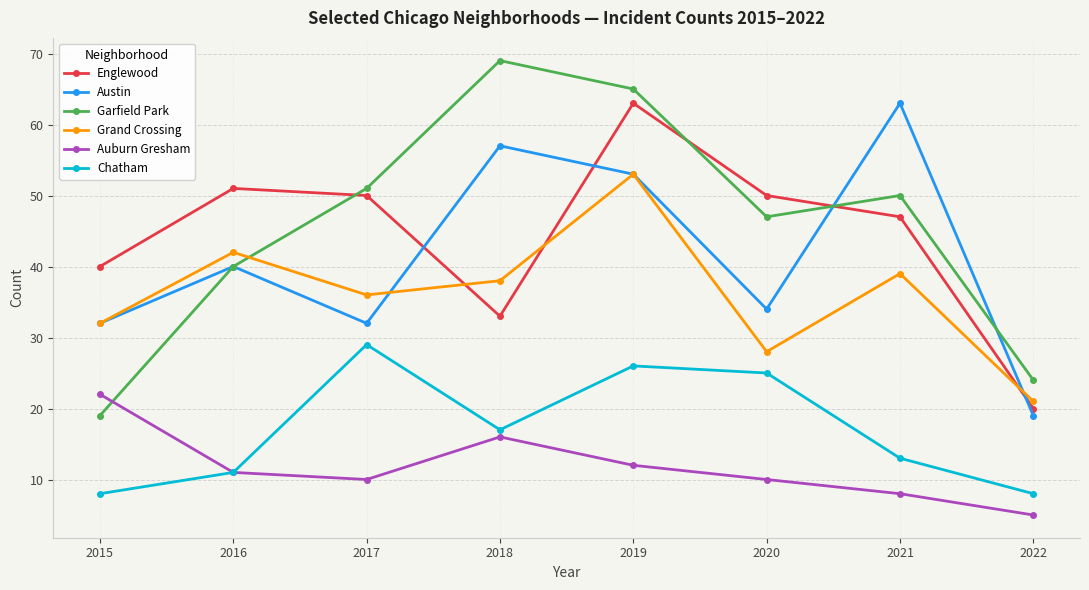

True or false: Auburn Gresham and Englewood cross at least once.

False